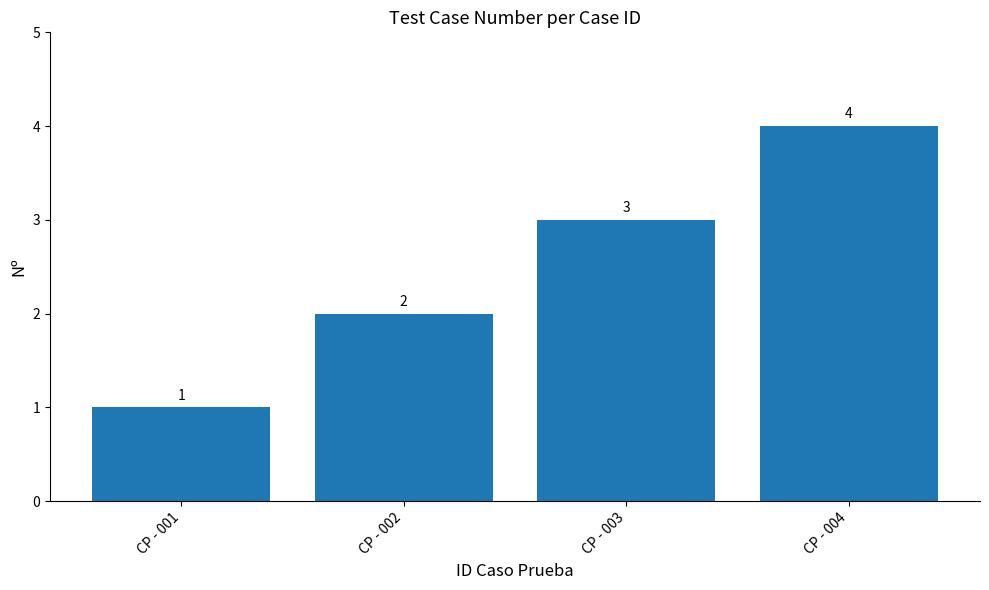

Count the number of data series in this chart.

1